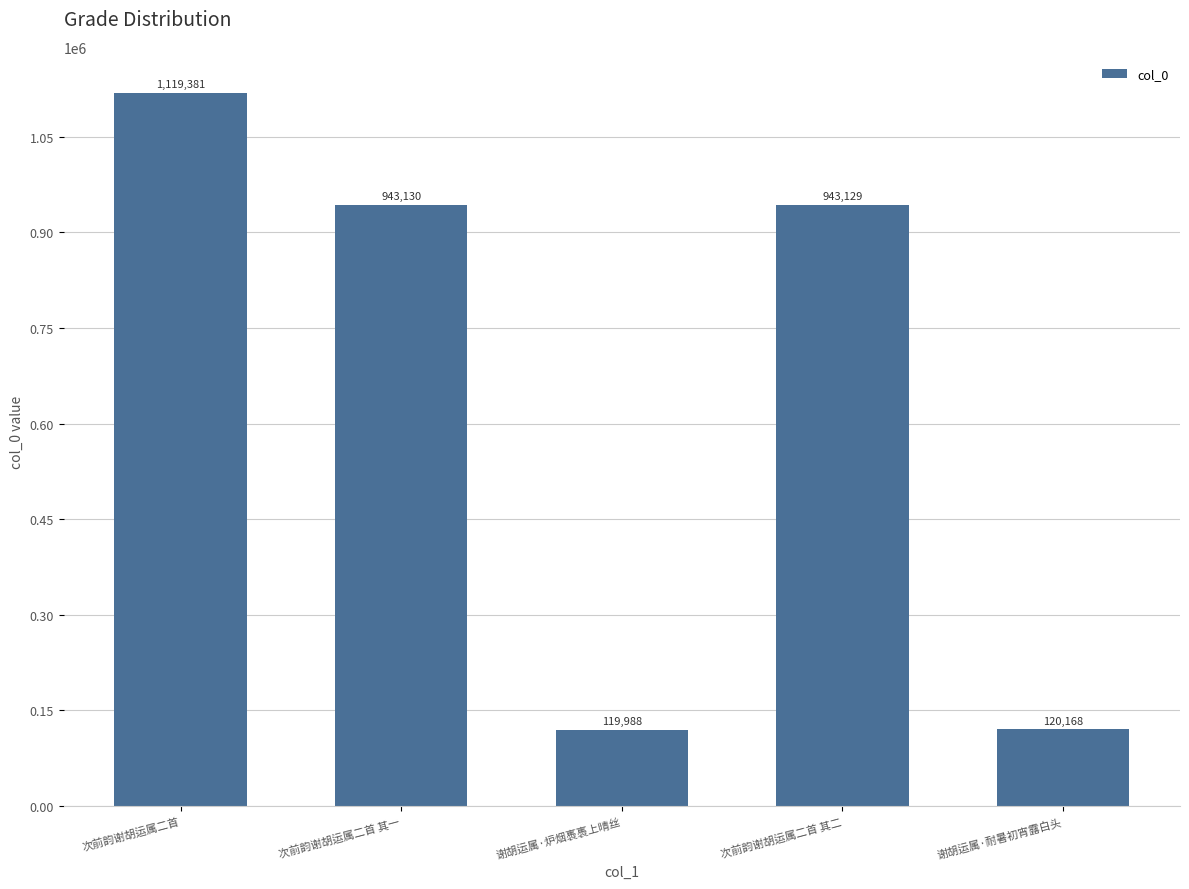

List the labels in order of value, largest first.

次前韵谢胡运属二首, 次前韵谢胡运属二首 其一, 次前韵谢胡运属二首 其二, 谢胡运属·耐暑初宵露白头, 谢胡运属·炉烟褭褭上晴丝